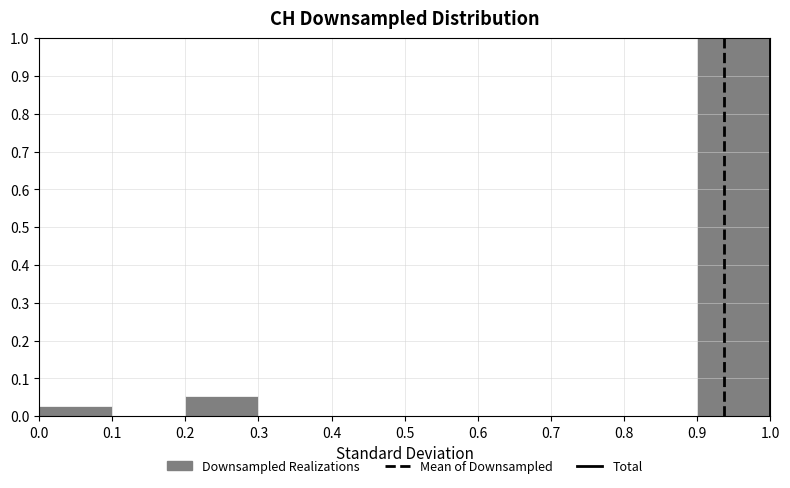

Reading left to right, transcribe this chart: for each bar, give the range it covers on the x-axis and its height. The values are not printed on the chart, so give them approximately, as read against the axis.

0.0 to 0.1: 0.03
0.1 to 0.2: 0
0.2 to 0.3: 0.05
0.3 to 0.4: 0
0.4 to 0.5: 0
0.5 to 0.6: 0
0.6 to 0.7: 0
0.7 to 0.8: 0
0.8 to 0.9: 0
0.9 to 1.0: 1.00